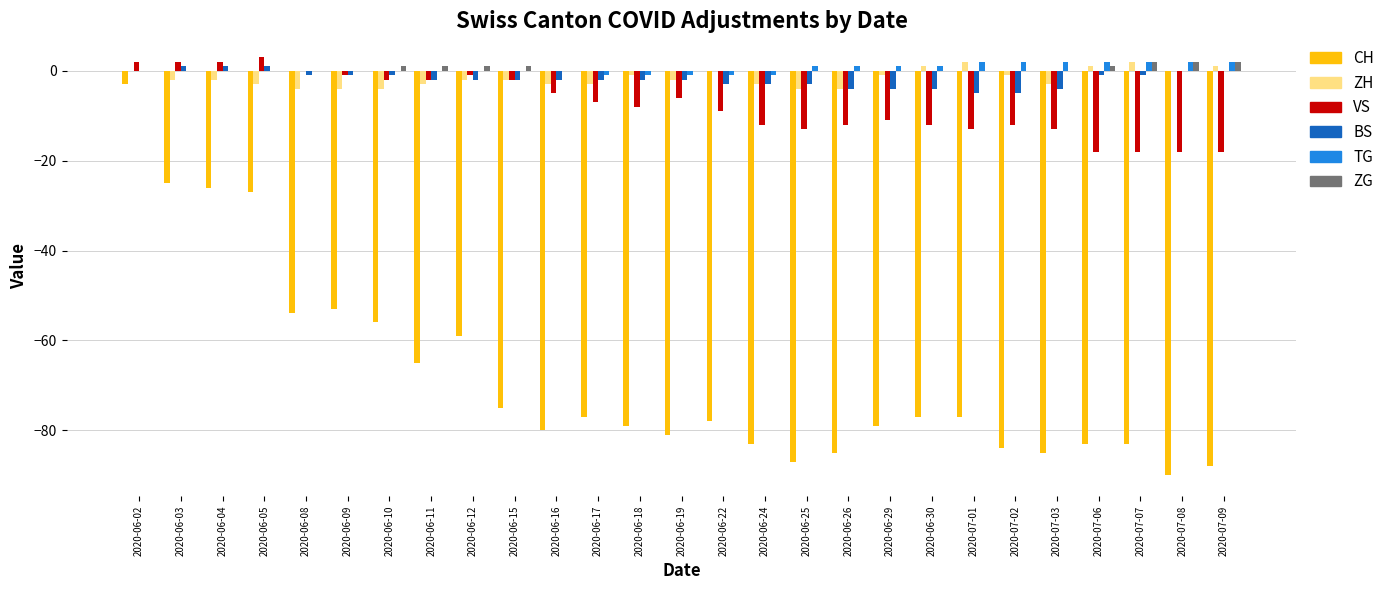

What is the greatest value displayed?

3